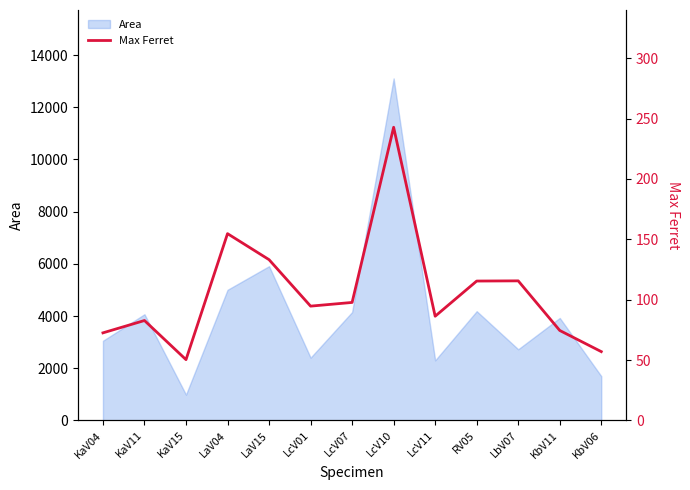

Reading right to left, extract all data points from this chart.

57.0	74.5	115.6	115.4	86.3	242.8	97.7	94.6	133.1	154.7	50.3	82.7	72.5